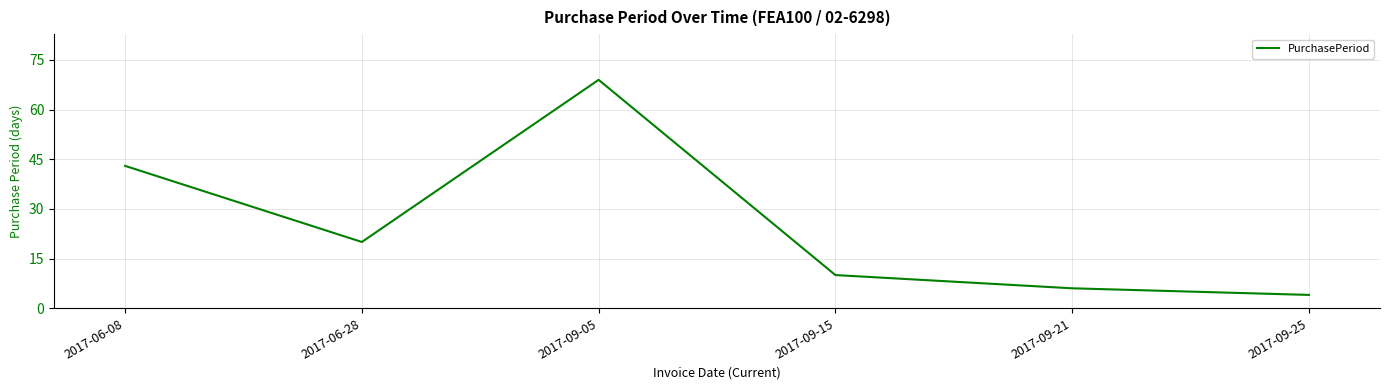

Is it true that the value at 2017-06-28 is 36?

False